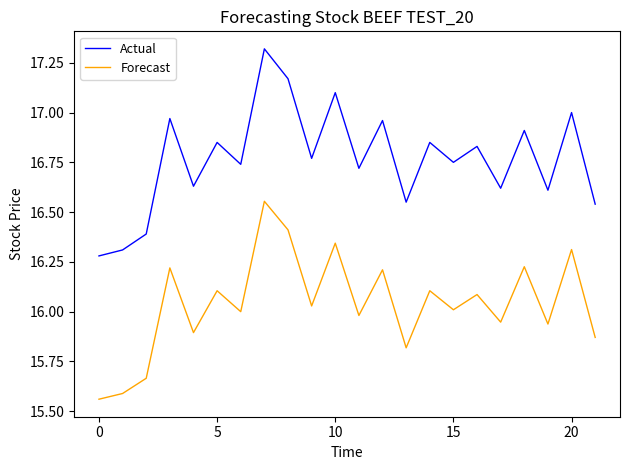

List the series in order of their overall mean, lowest first.

Forecast, Actual